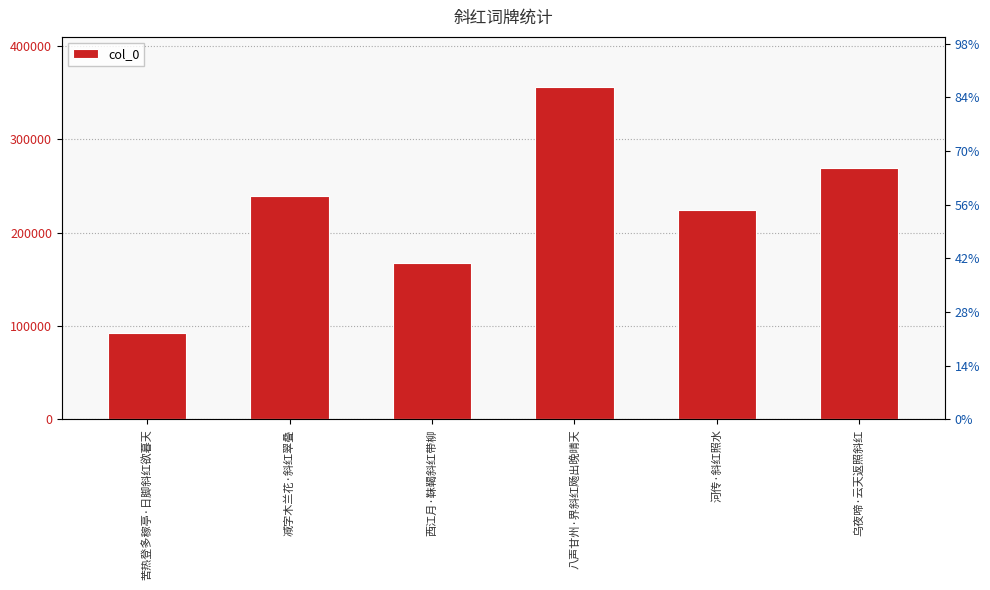

What position from the right is 苦热登多稼亭·日脚斜红欲暮天?

6